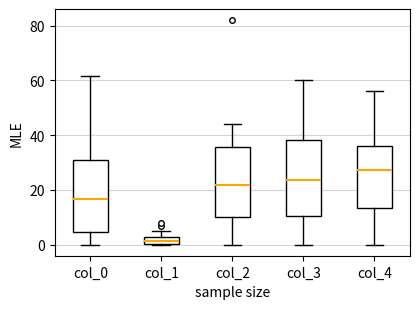

Where is the upper edge of the box for col_1 on the y-axis? The values are not printed on the chart, so give them approximately, as read against the axis.

2